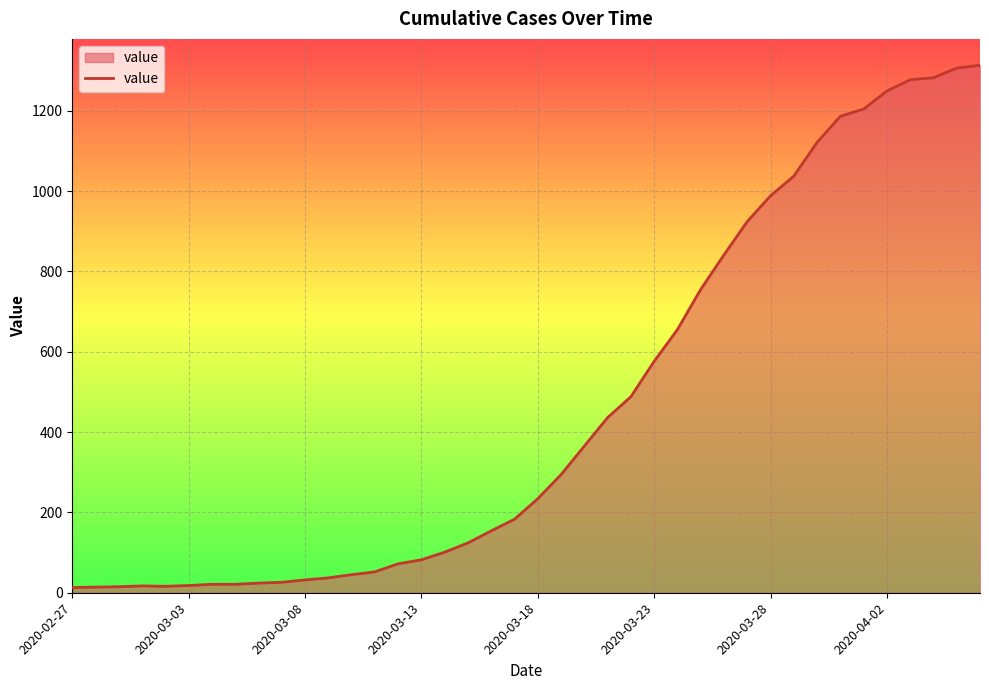

What is the maximum value shown in the chart?

1313